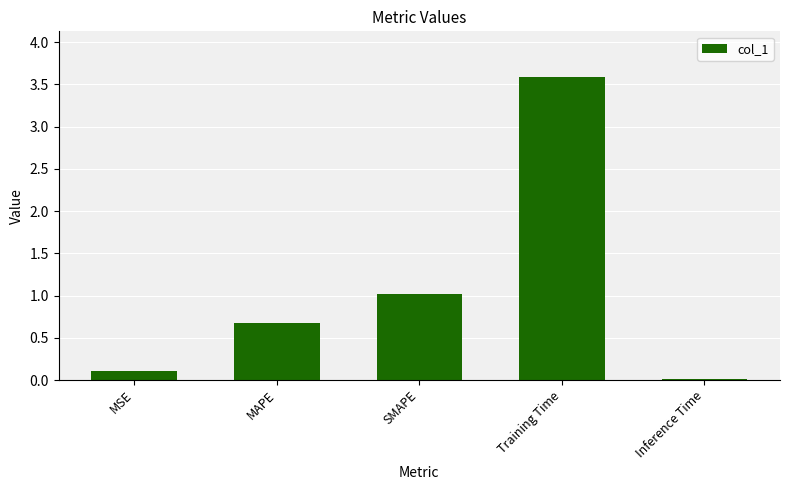

Are the bars grouped side by side (vs. stacked)?

No